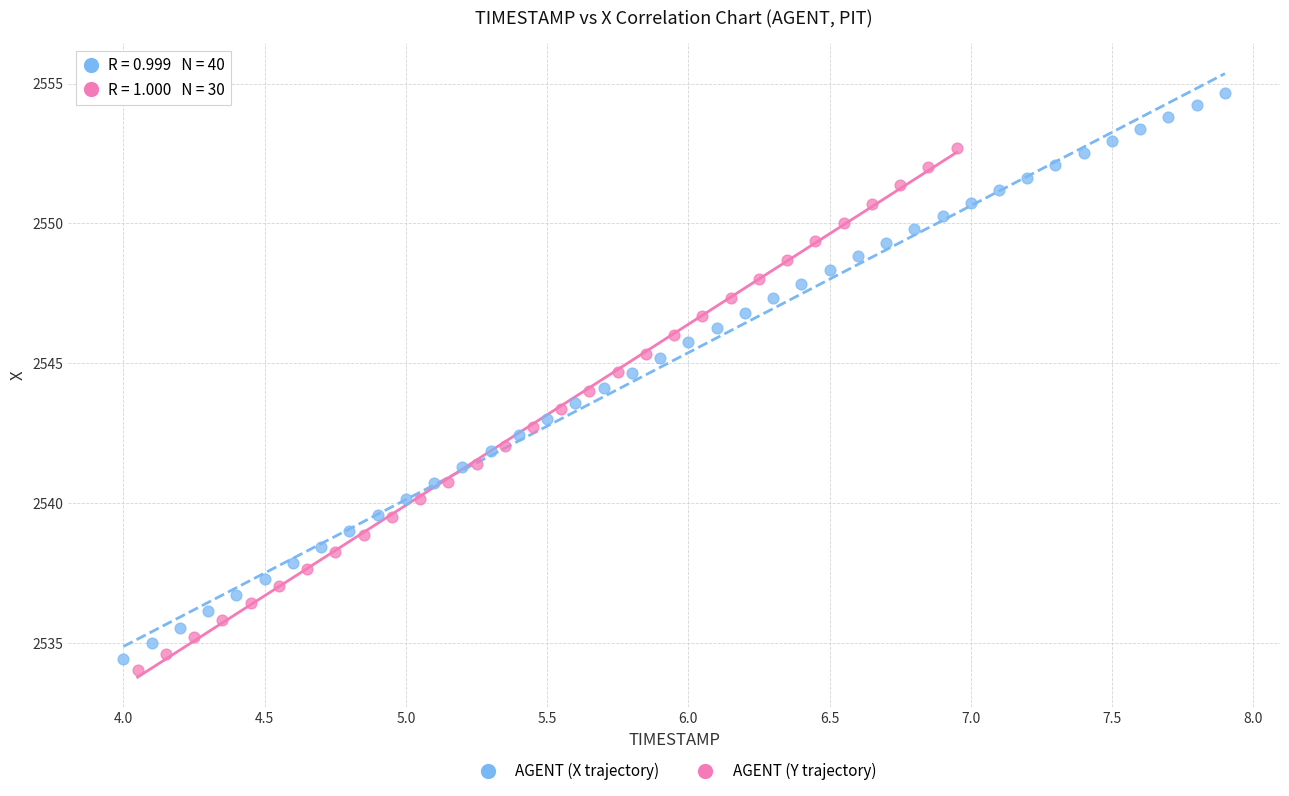

Which series has the widest spread of Y values?

AGENT (X trajectory)